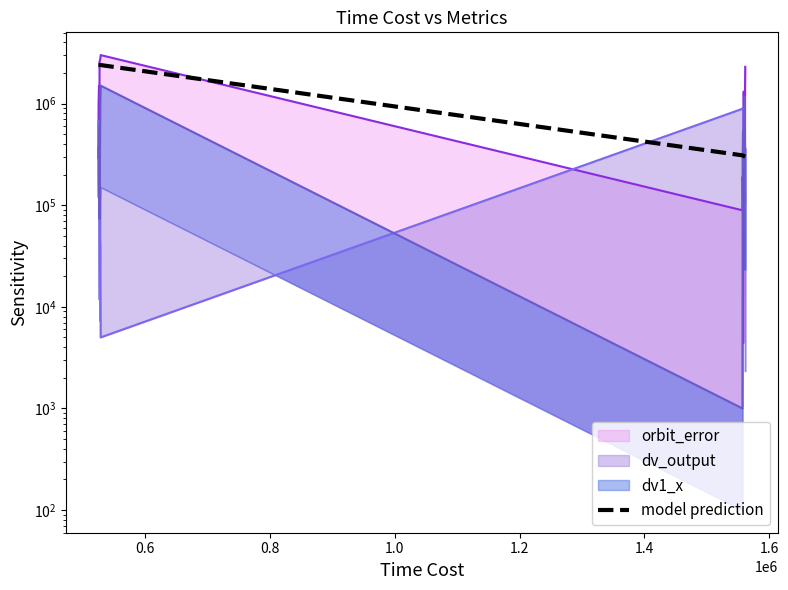

What is the label of the 19th point from the right?

0.6